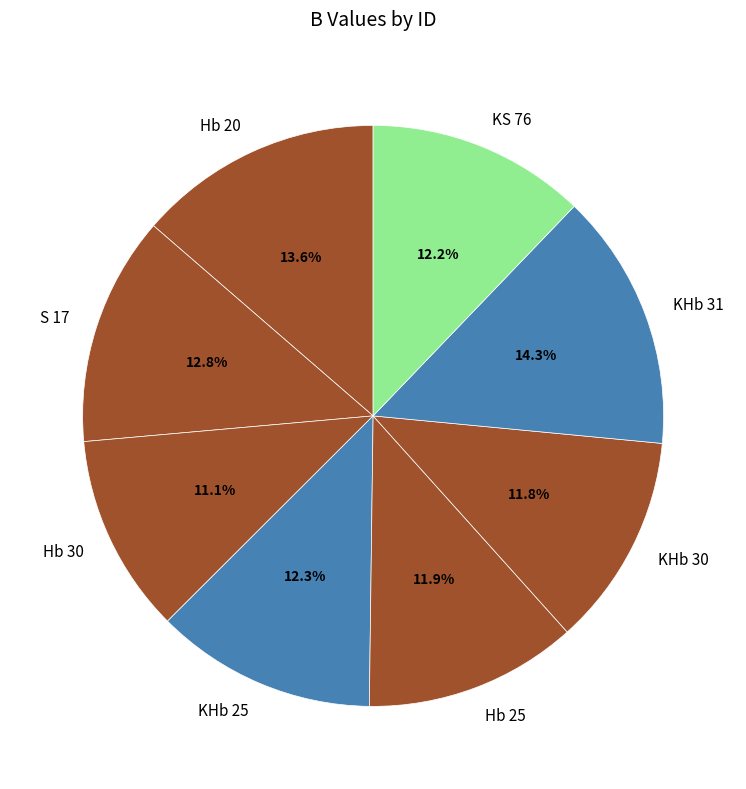

Count the number of slices in the pie.

8